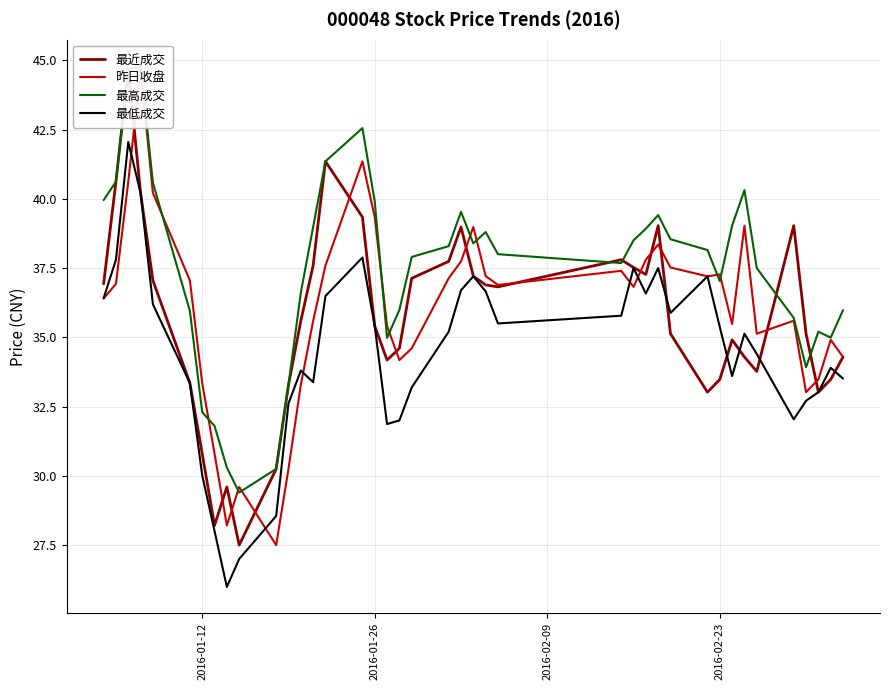

The 最低成交 series shows 35.4 at 2016-02-23. True or false?

True